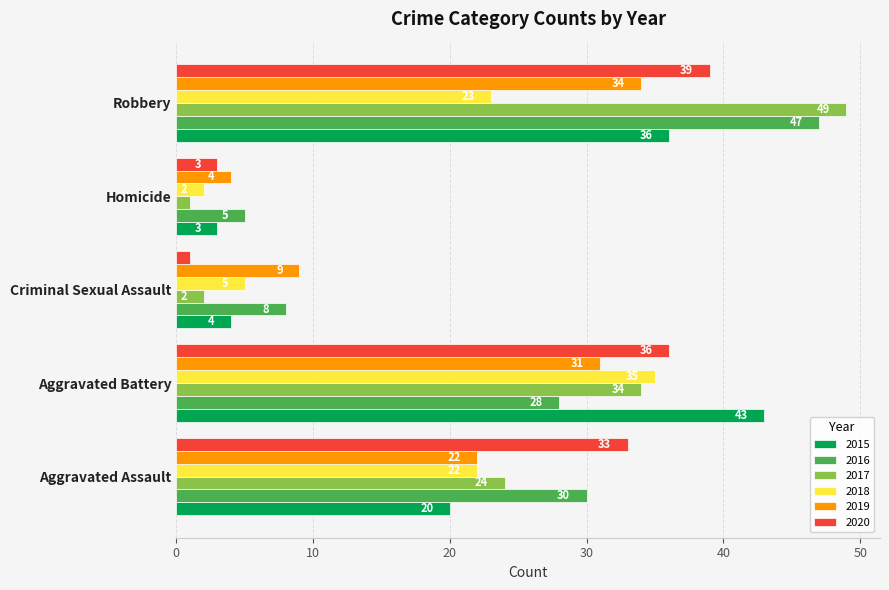

Is it true that 2019 equals 54 at Aggravated Battery?

False